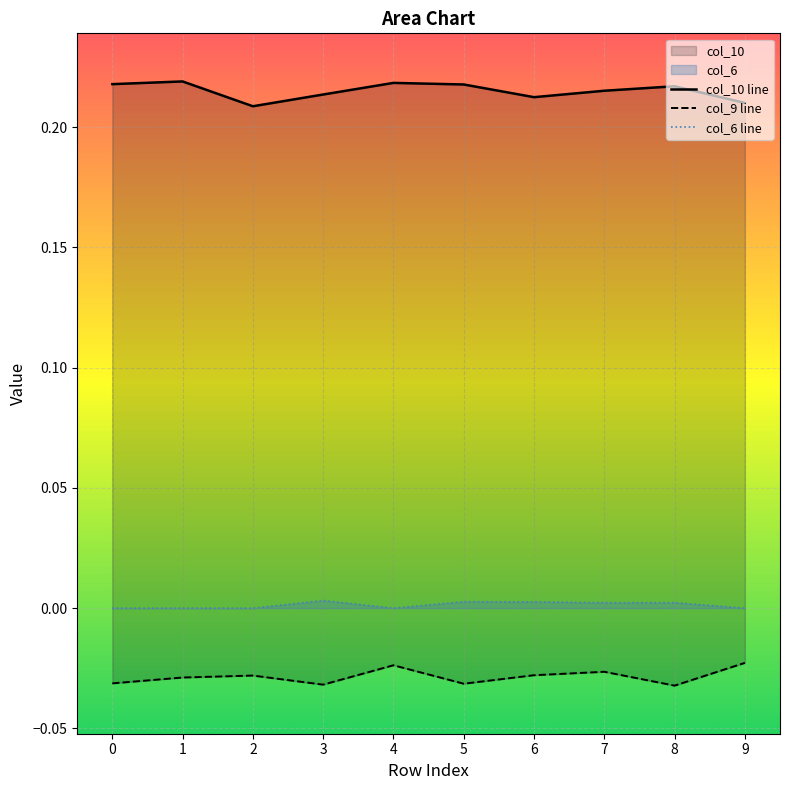

Which label corresponds to the smallest value in the chart?

8